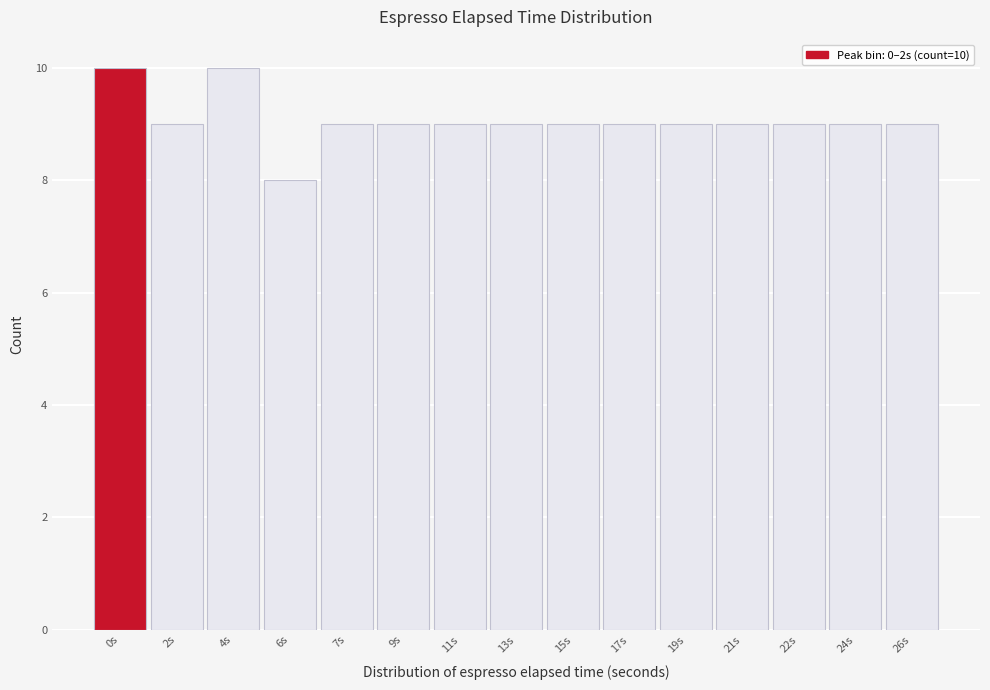

Reading right to left, what are all the values shown in this chart?

26s=9	24s=9	22s=9	21s=9	19s=9	17s=9	15s=9	13s=9	11s=9	9s=9	7s=9	6s=8	4s=10	2s=9	0s=10